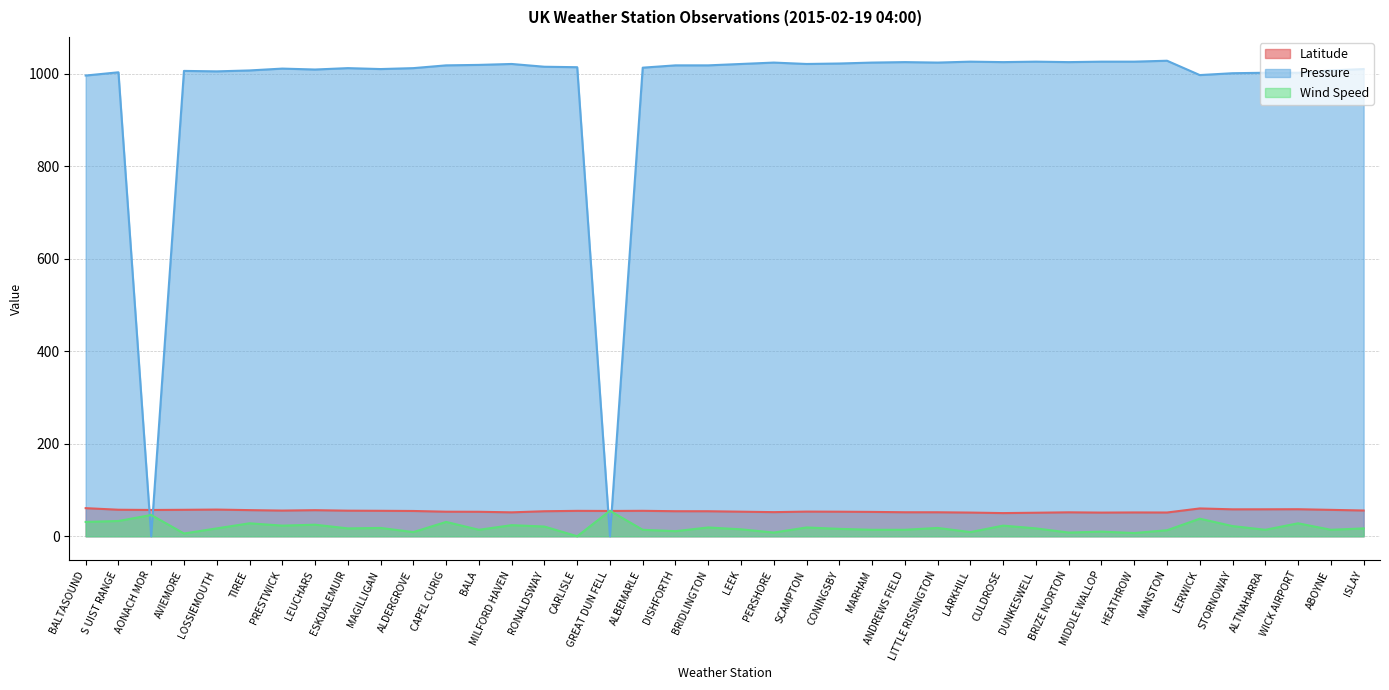

What position from the right is DISHFORTH?

22